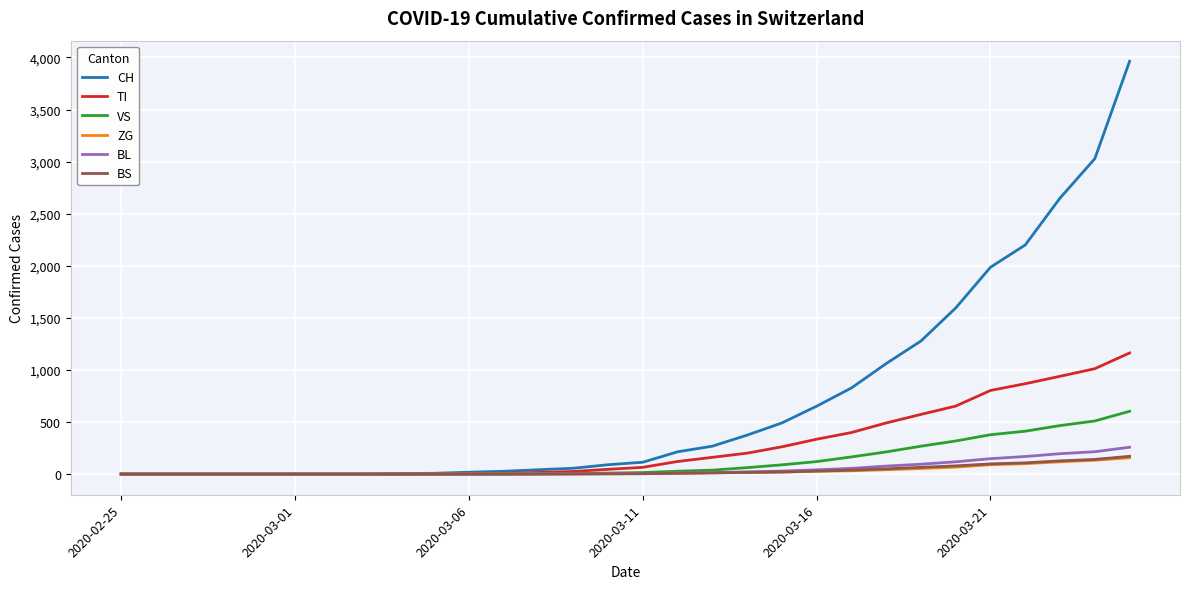

What is the maximum value shown in the chart?

3963